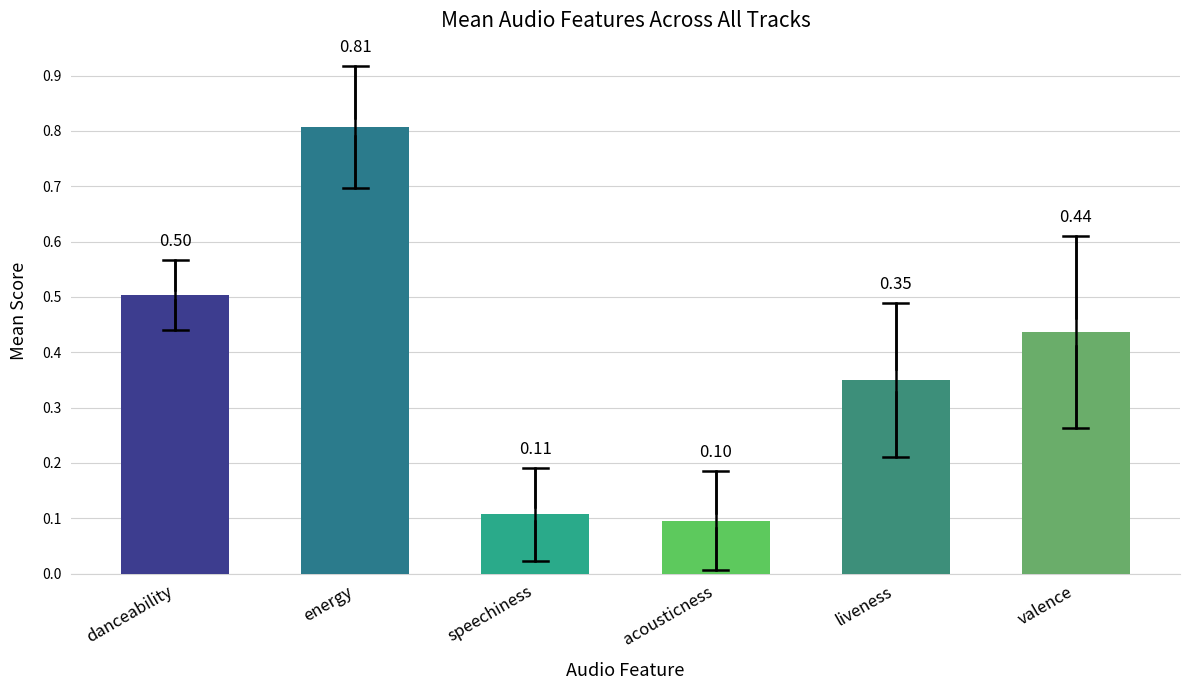

The chart shows a value of 0.1 at acousticness. True or false?

True